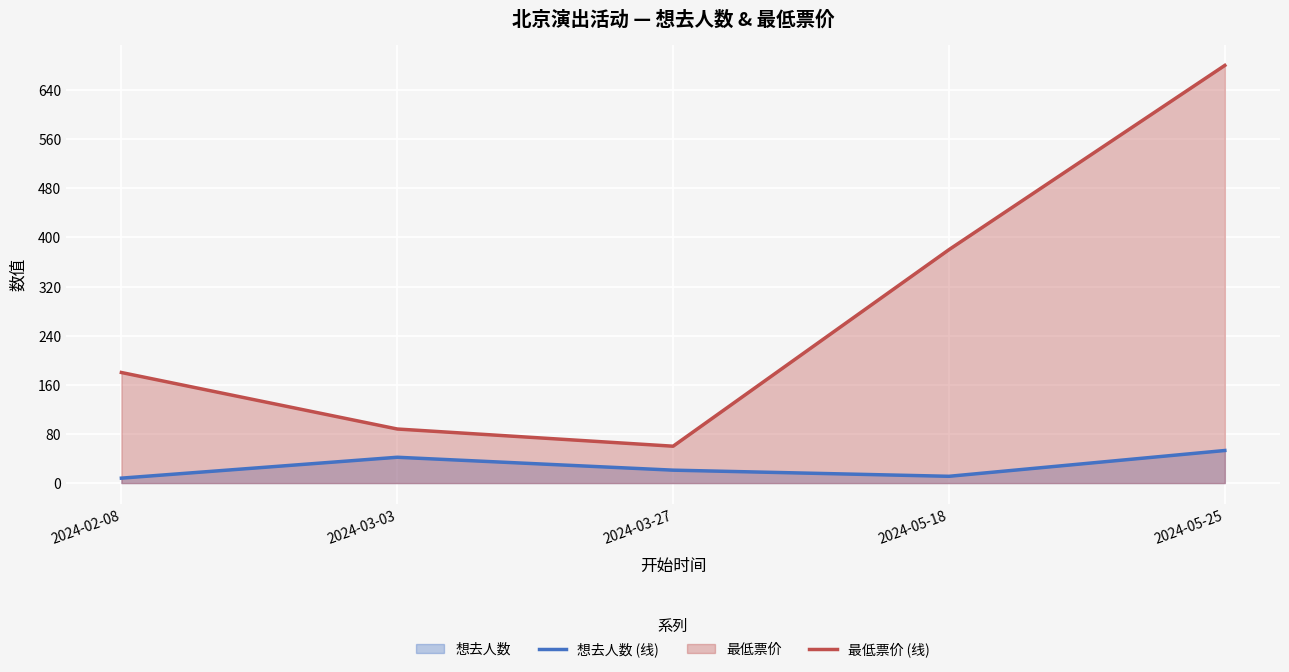

True or false: 想去人数 (线) and 最低票价 (线) intersect in this chart.

False